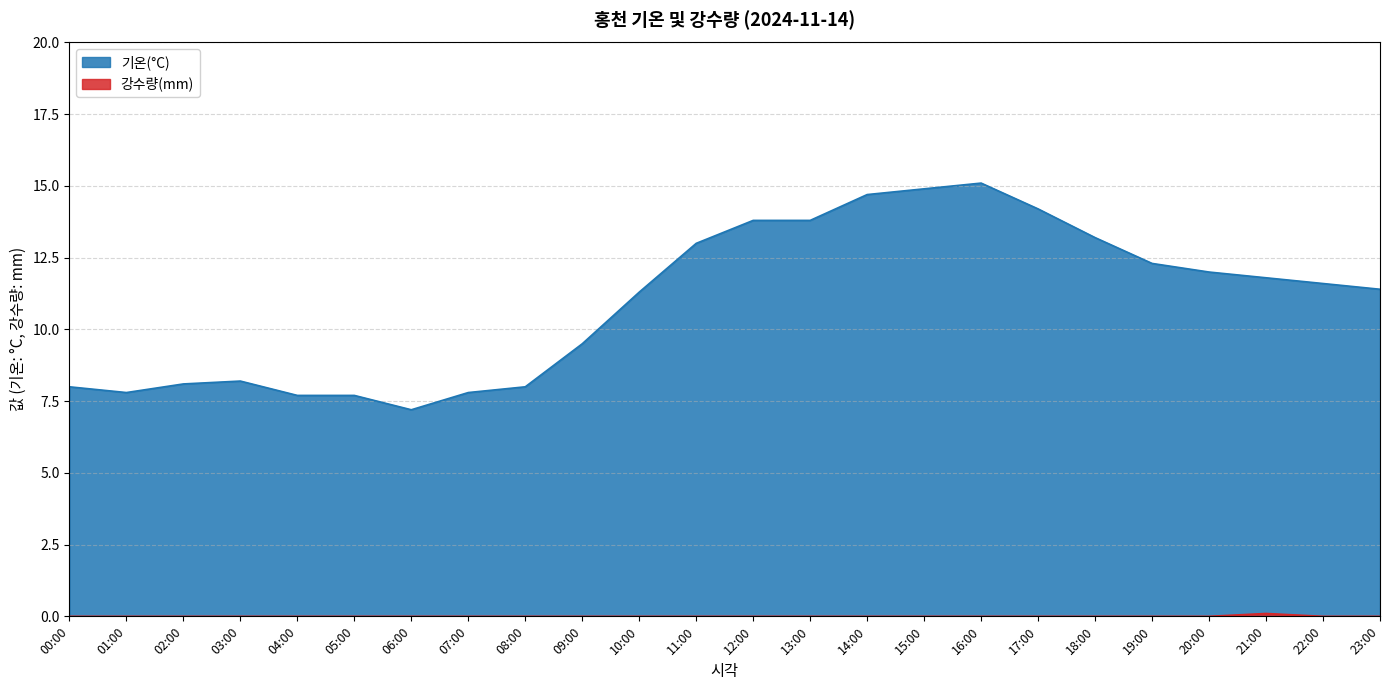

Which series has the largest total across all categories?

기온(°C)